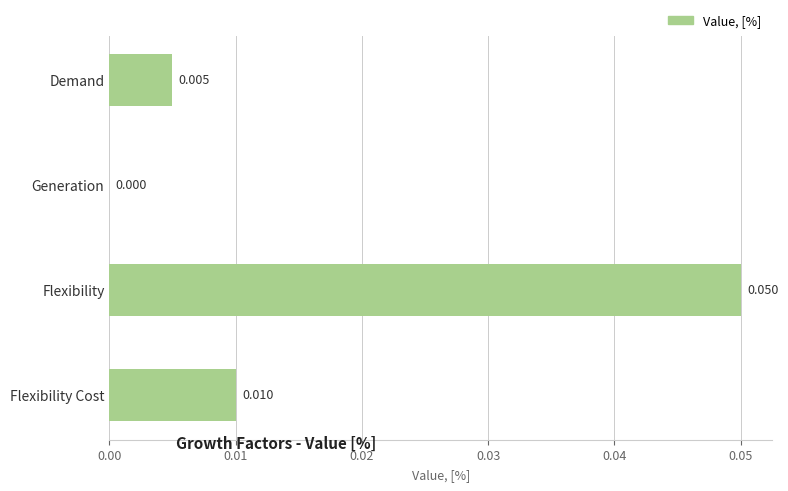

How many categories are shown in the chart?

4